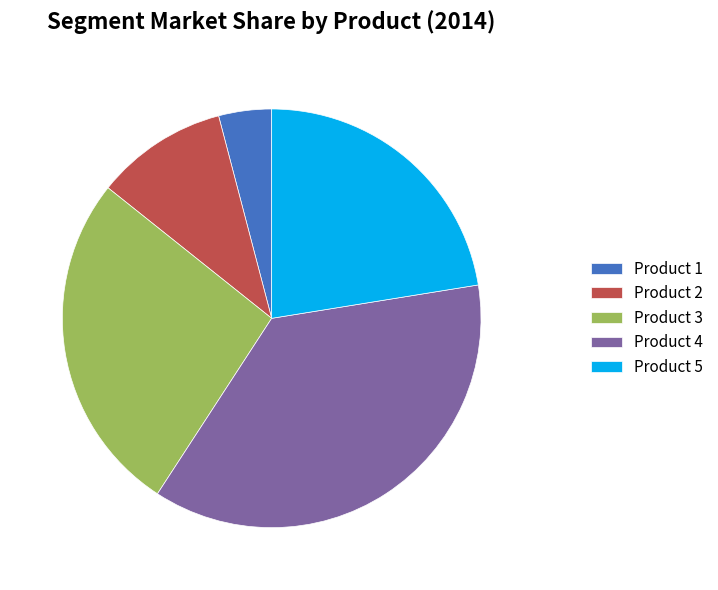

Count the number of slices in the pie.

5